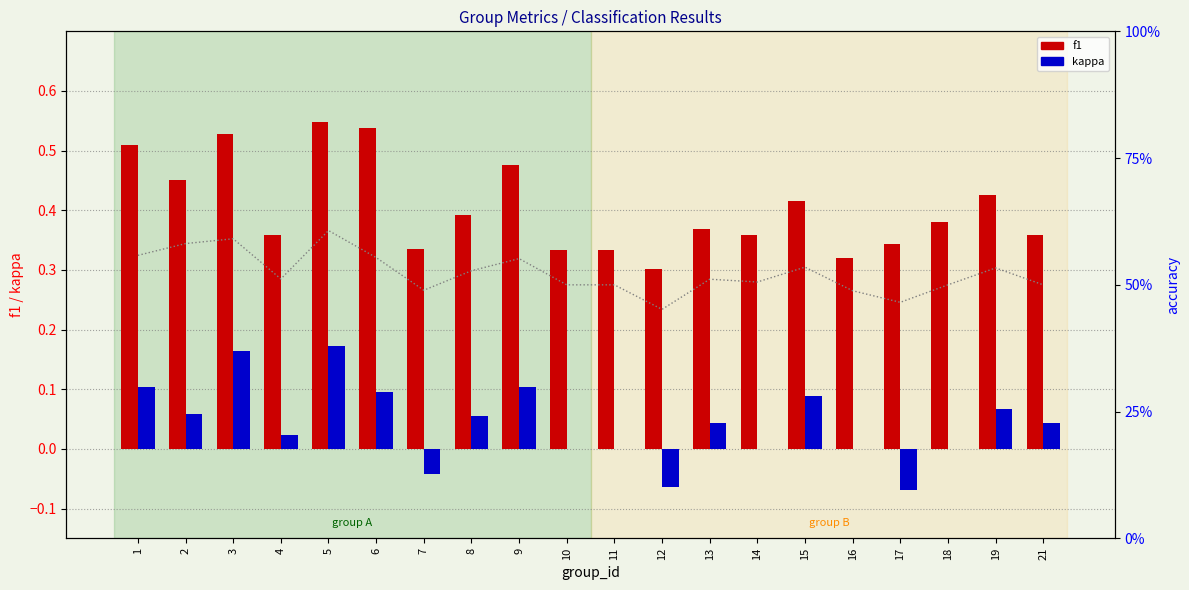

What is the difference between the maximum and minimum values in the kappa series?

0.2